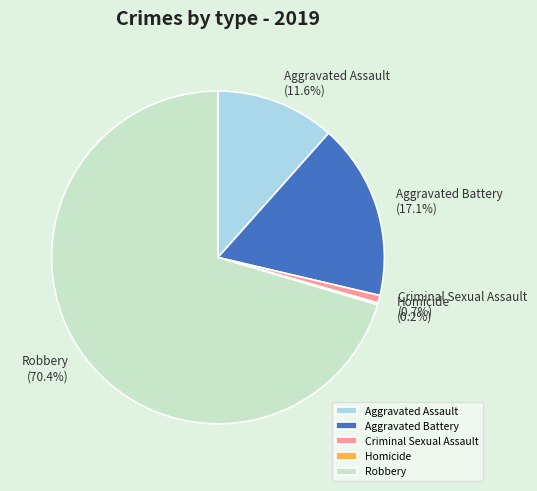

To the nearest percent, what is the difference between the largest and smallest slice percentages?

70%